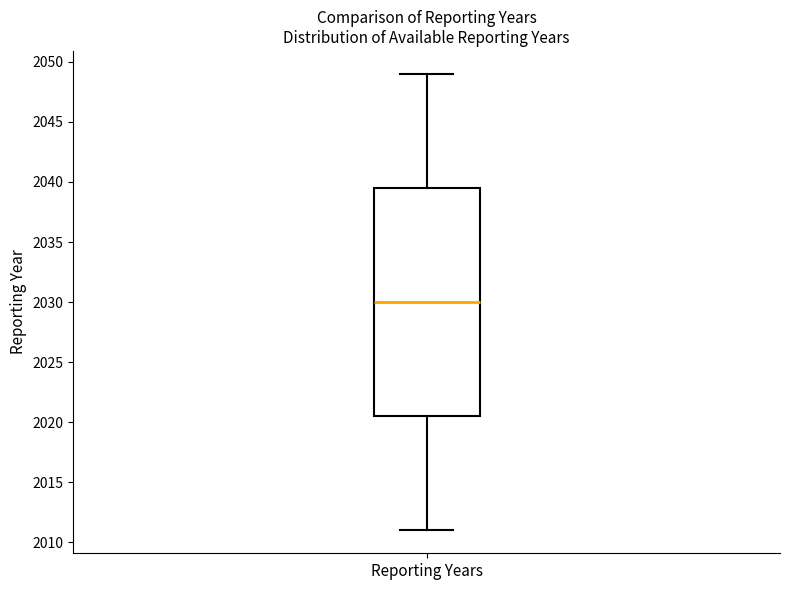

Read this box plot against the y-axis: the position of the median line, the range covered by the box, and the ends of both whiskers. The values are not printed on the chart, so give them approximately, as read against the axis.

median 2030.0, box 2020.5 to 2039.5, whiskers 2011.0 to 2049.0